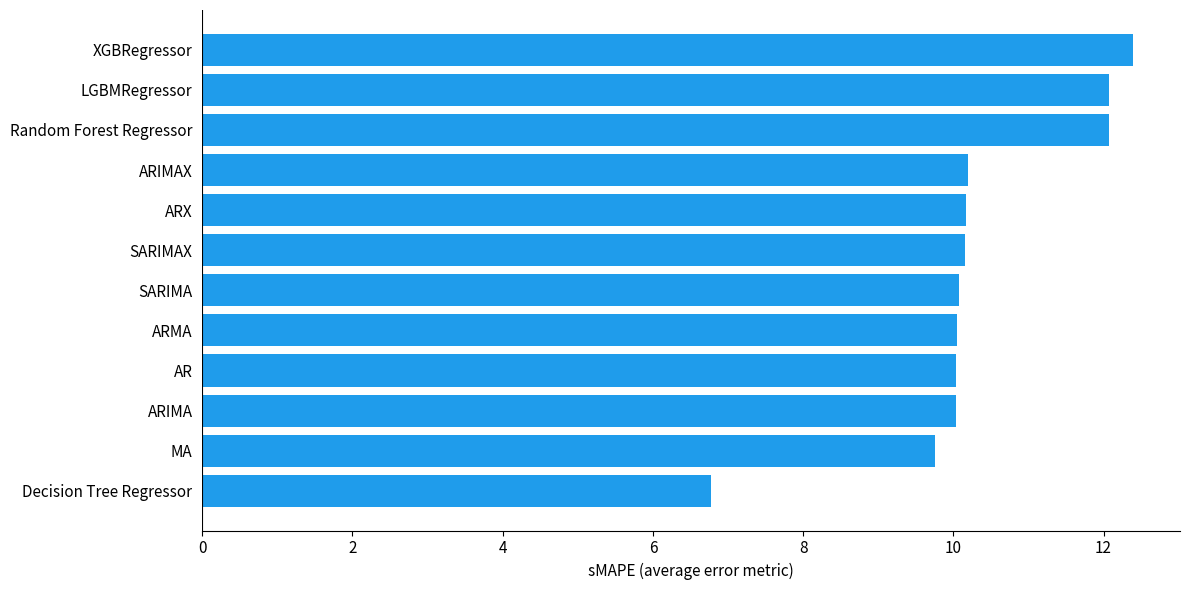

What is the difference between the second highest and second lowest values?

2.3